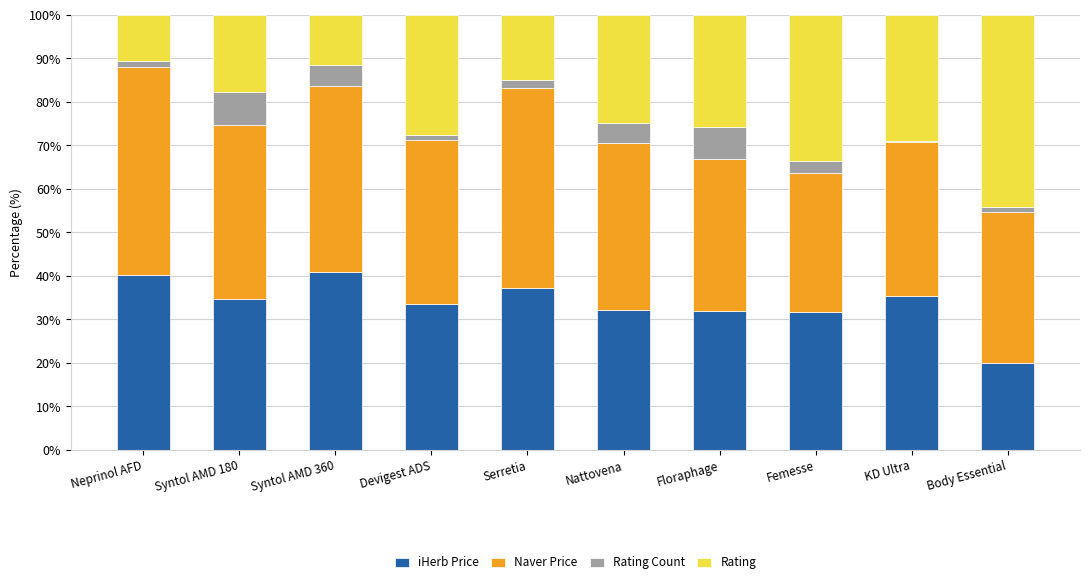

What is the maximum value for iHerb Price?

40.9